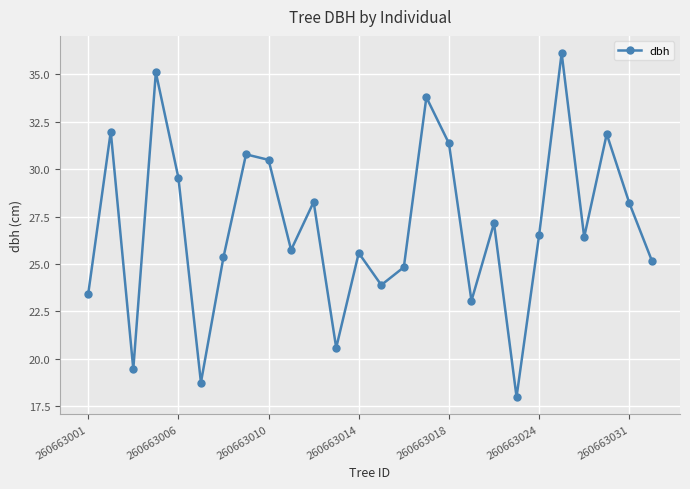

What is the average value?

27.0